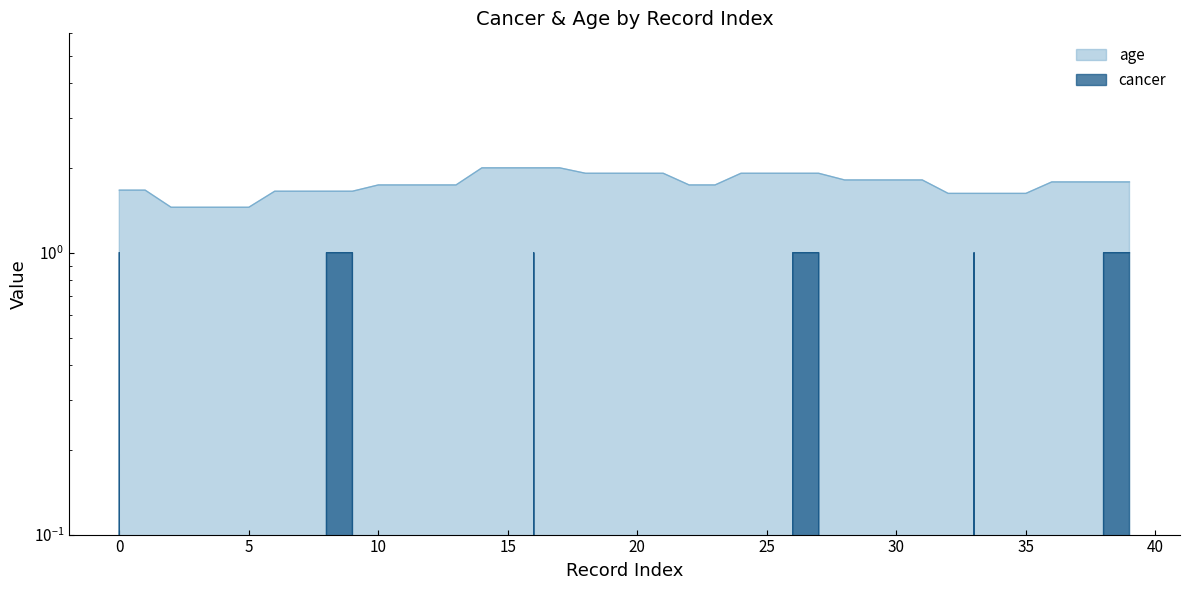

What is the sum of all age values?

70.3